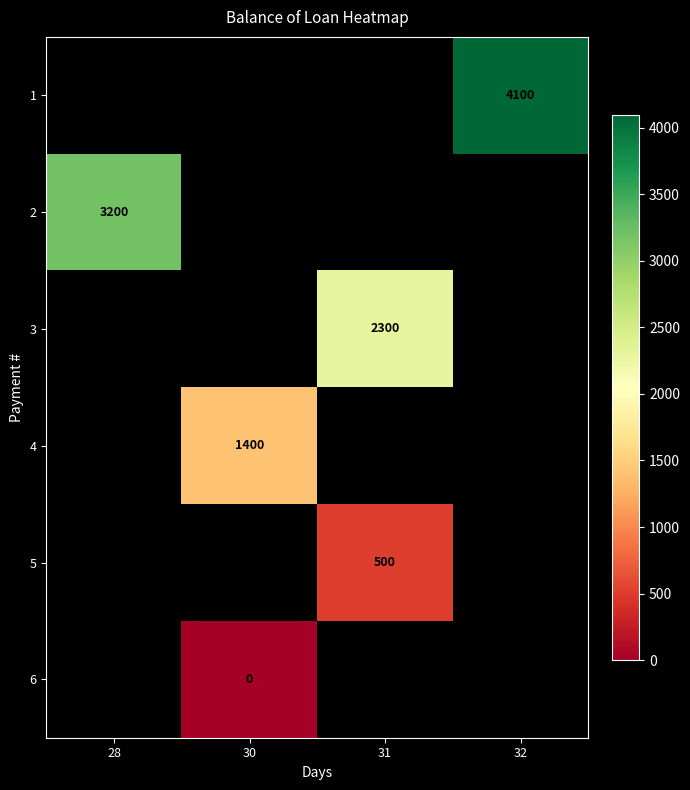

The 1 series shows 4100 at 32. True or false?

True